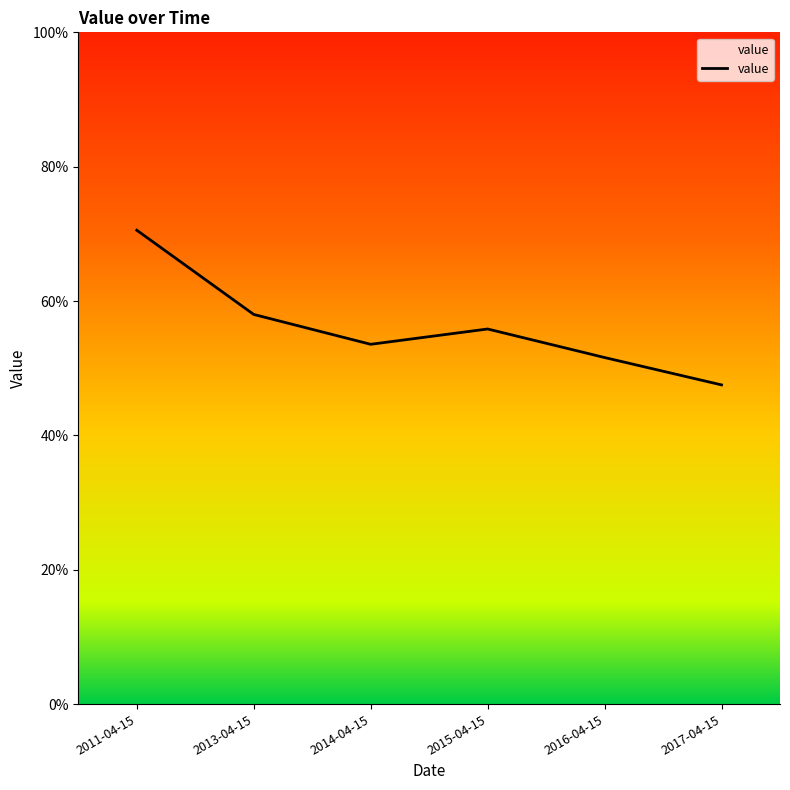

Where is the first local minimum?

2014-04-15